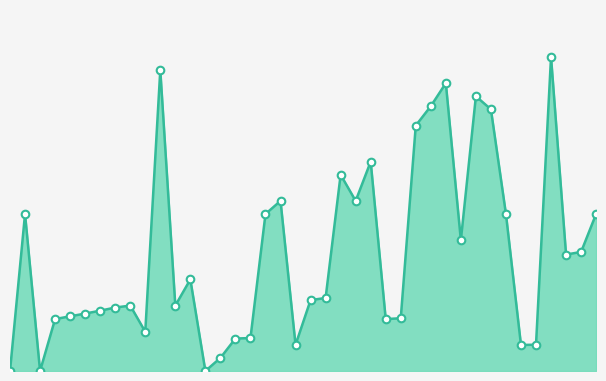

How many lines are shown in the chart?

1